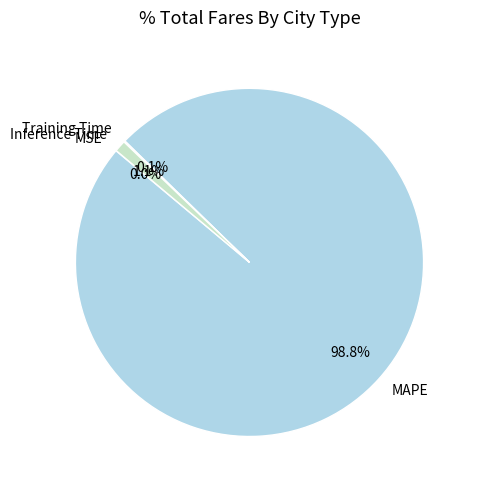

Which category accounts for the majority?

MAPE